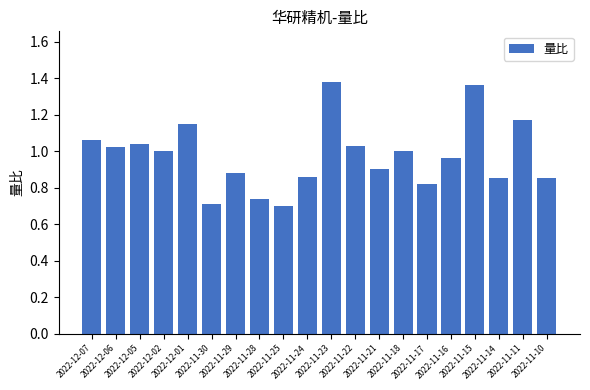

How many values are below 1?

10